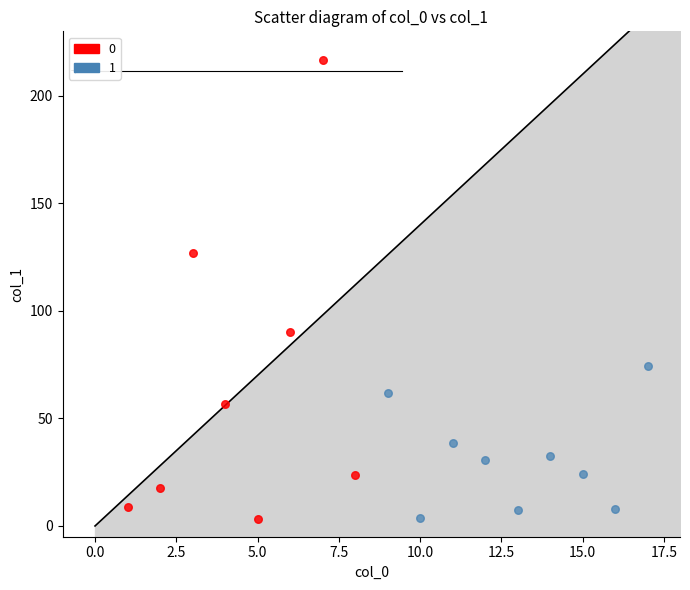

What are all the series names shown in the legend?

0, 1